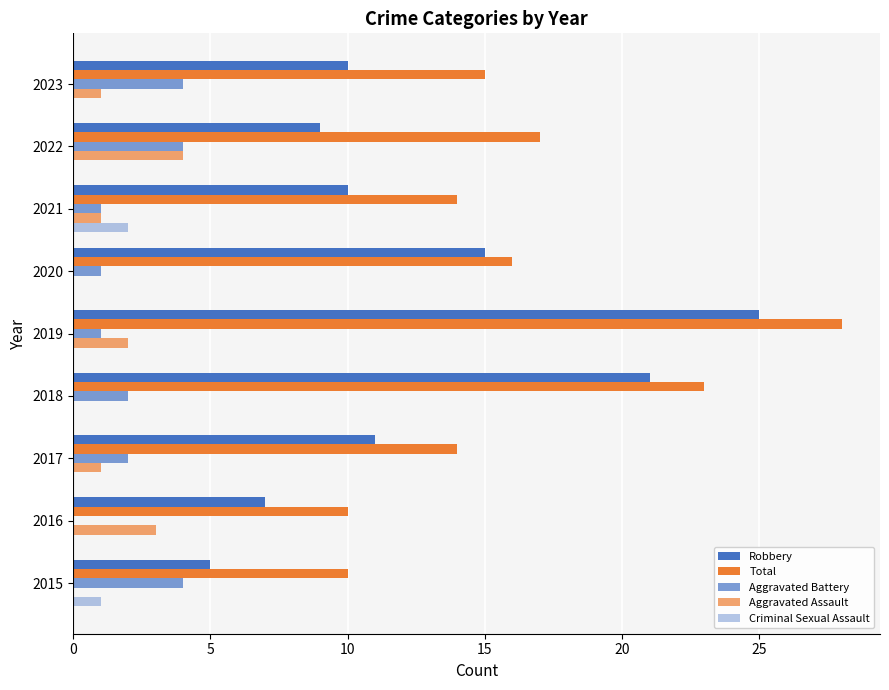

How many data points does each series have?

9